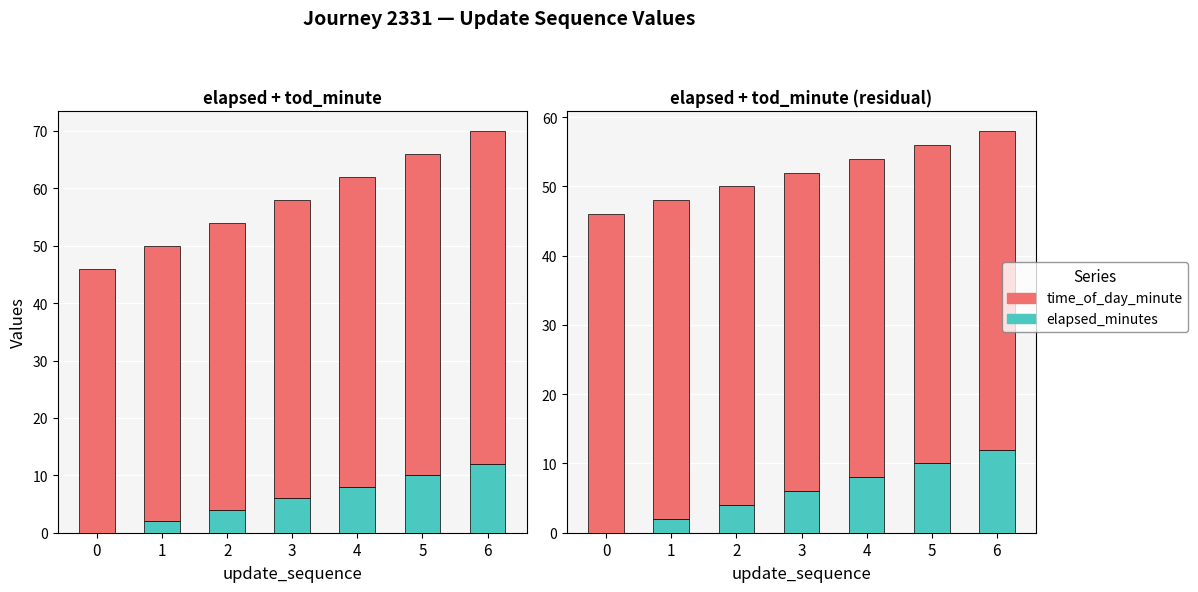

How many values in the elapsed_minutes series exceed 6?

3